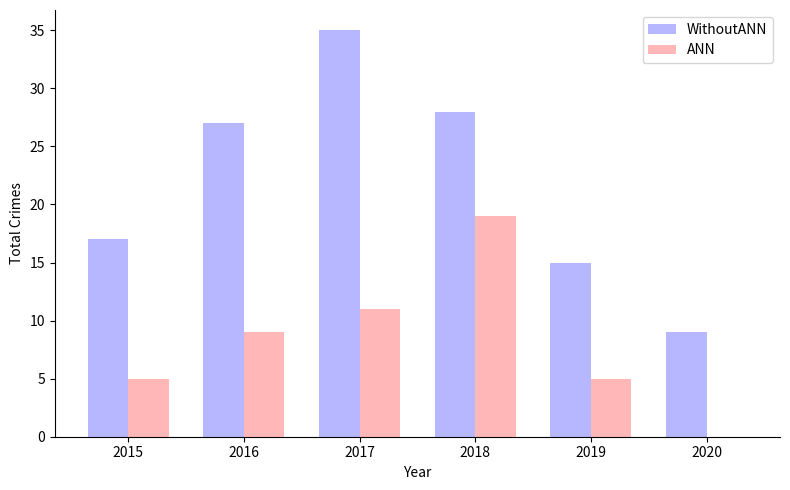

What is the sum of the WithoutANN values at 2016 and 2020?

36